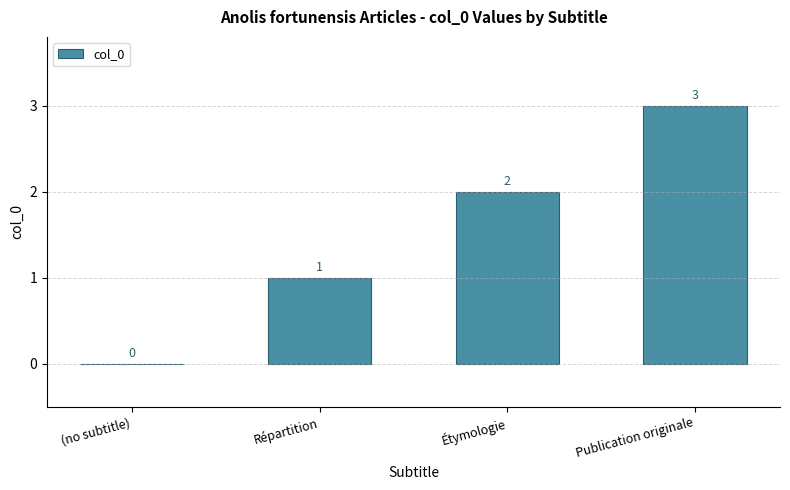

Reading left to right, what are all the values shown in this chart?

0	1	2	3